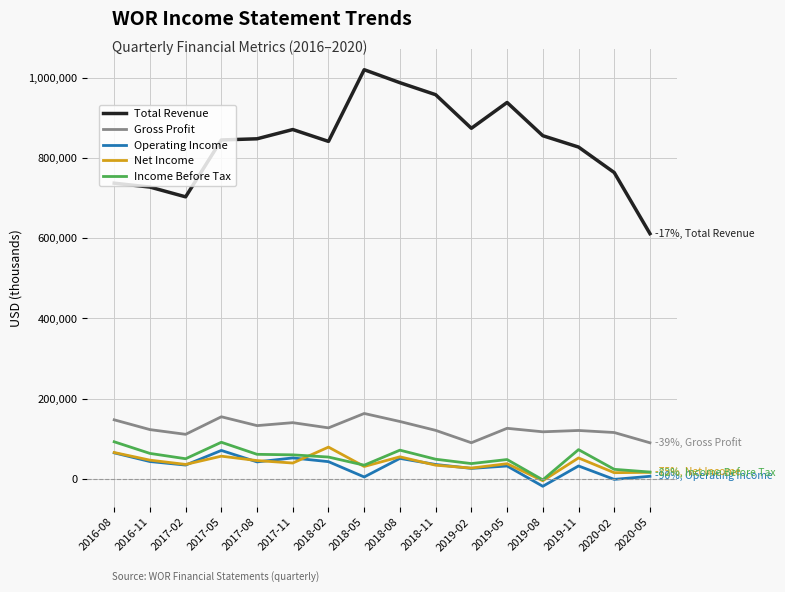

At which label does Net Income reach its minimum?

2019-08